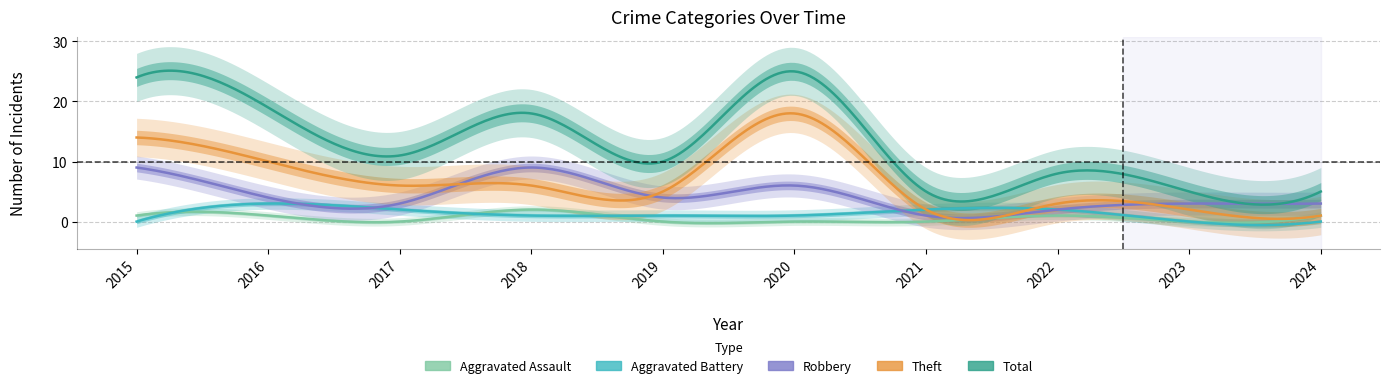

How many lines are shown in the chart?

5